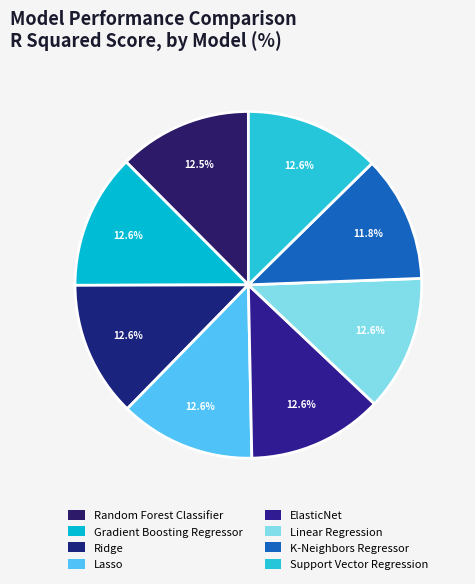

Which category has the smallest portion of the pie?

K-Neighbors Regressor